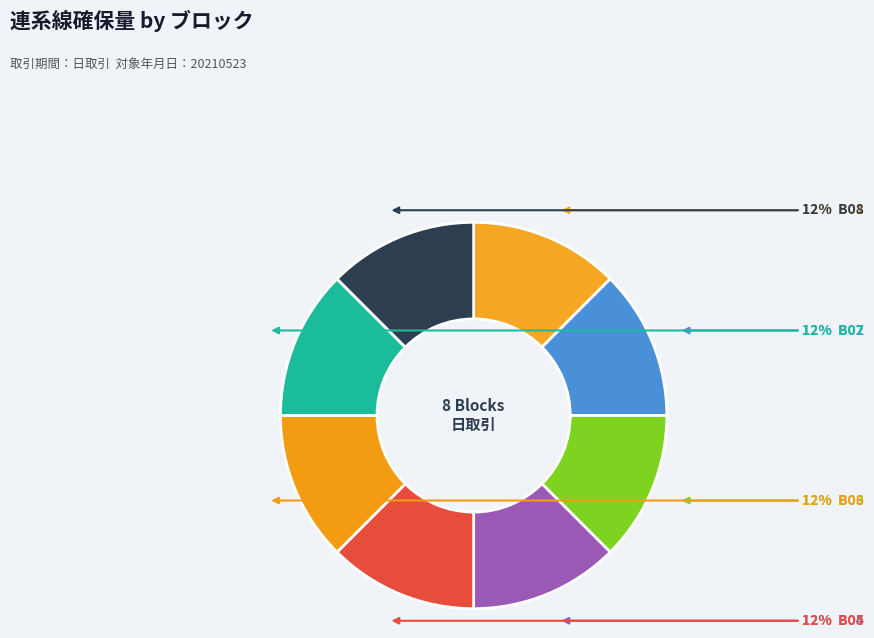

Does any single category account for the majority?

No